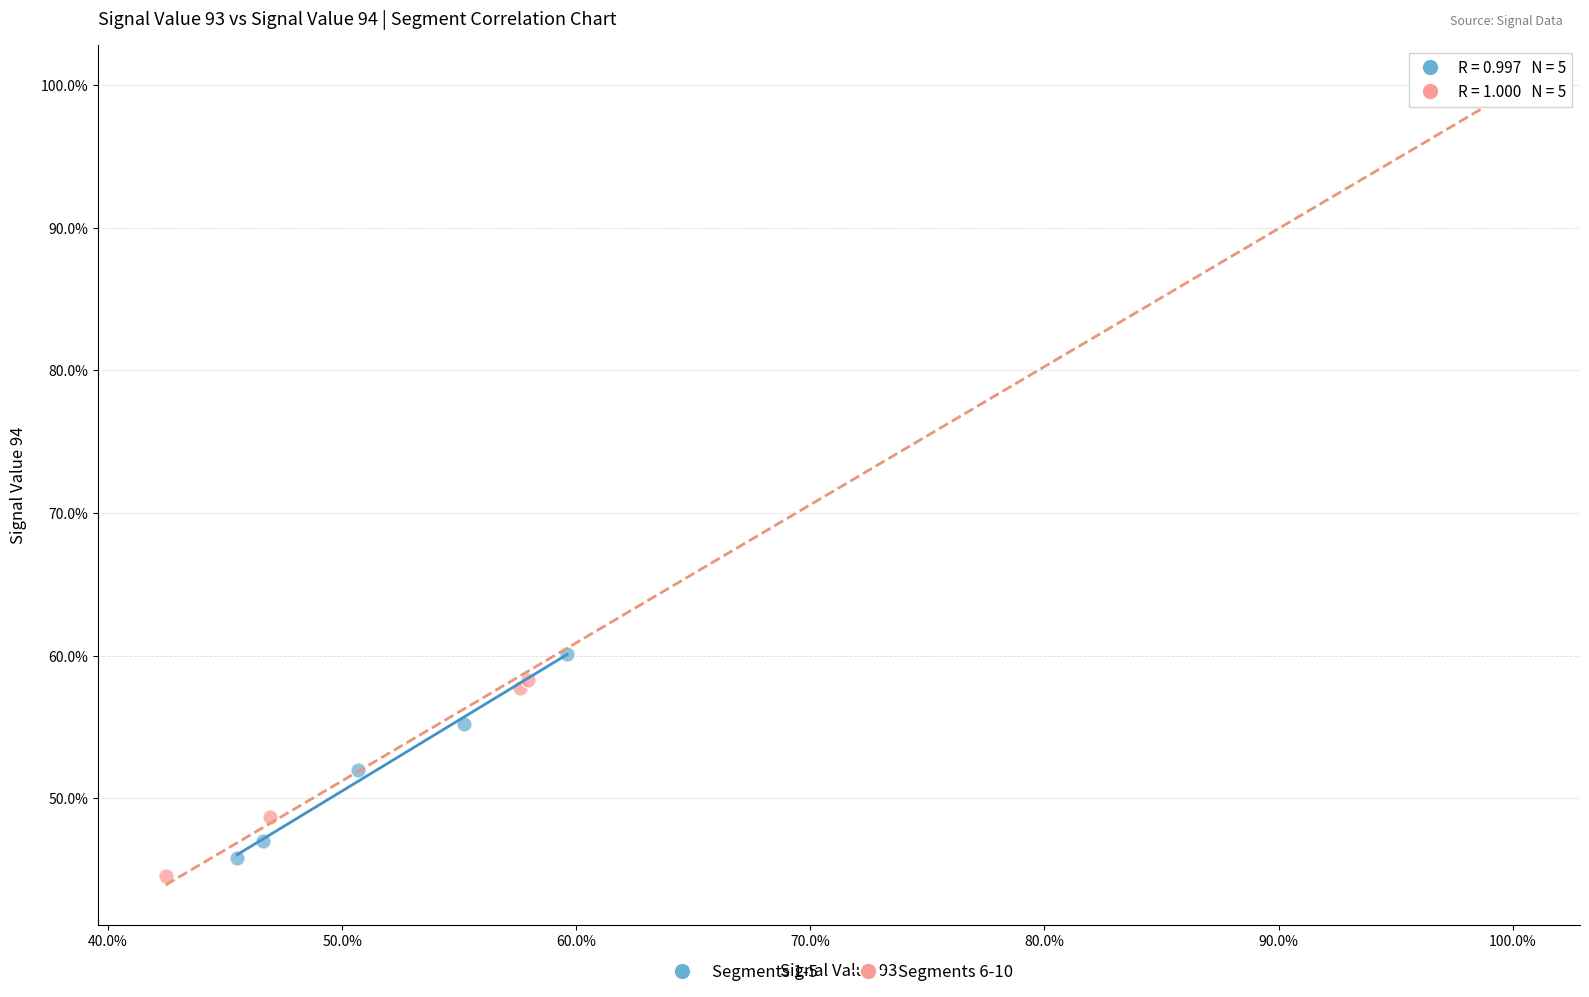

What are all the series names shown in the legend?

Segments 1-5, Segments 6-10